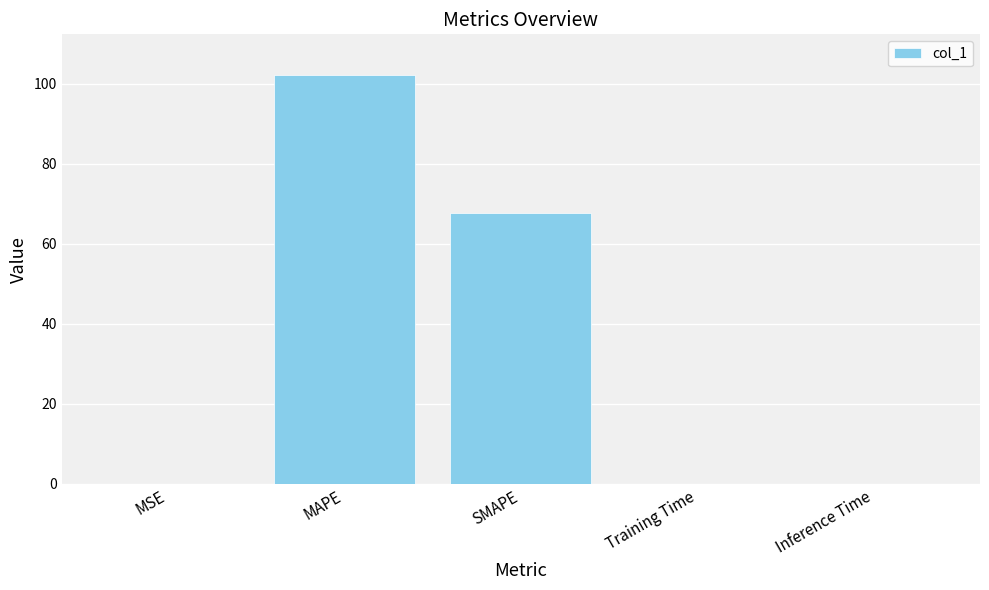

The chart shows a value of 88.3 at SMAPE. True or false?

False